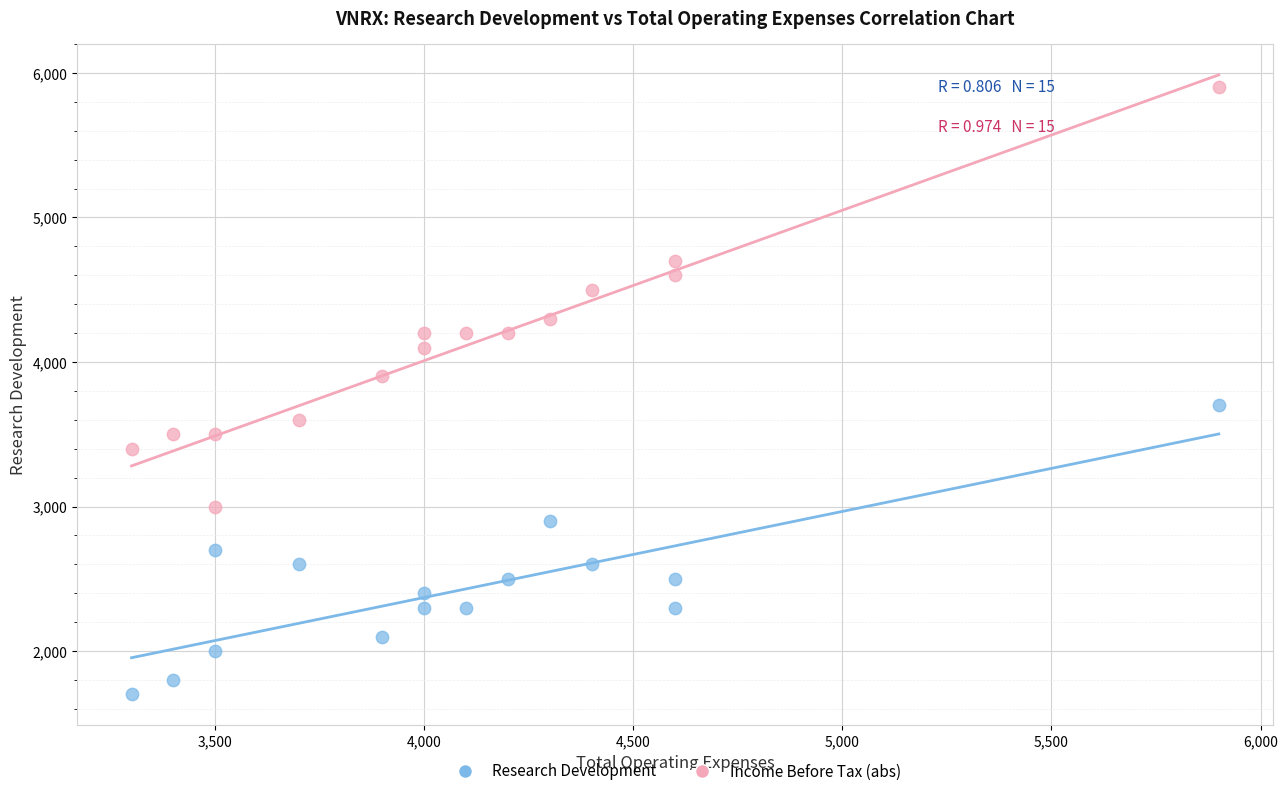

In the Income Before Tax (abs) series, what Y value is closest to 4450?

4500